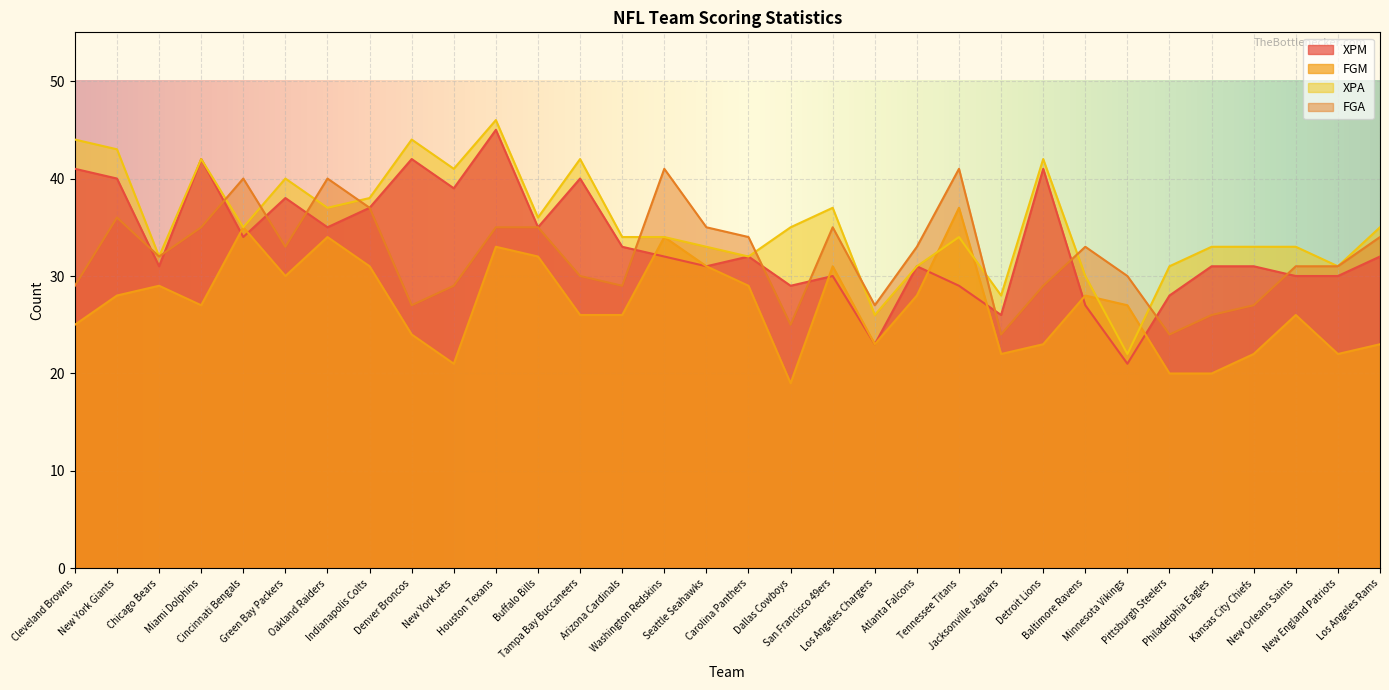

True or false: XPM has a value of 64 at Detroit Lions.

False